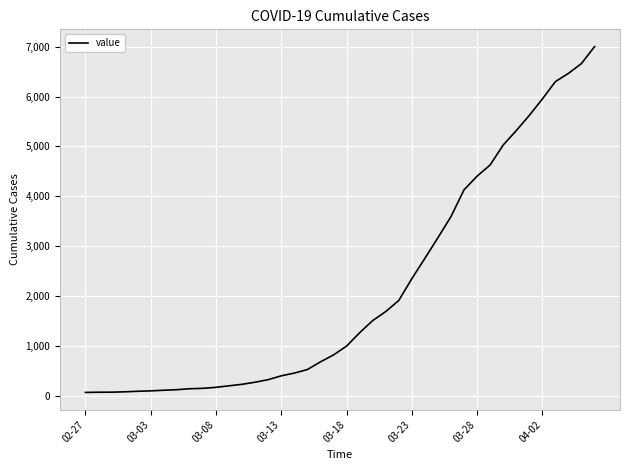

What is the maximum value shown in the chart?

7003